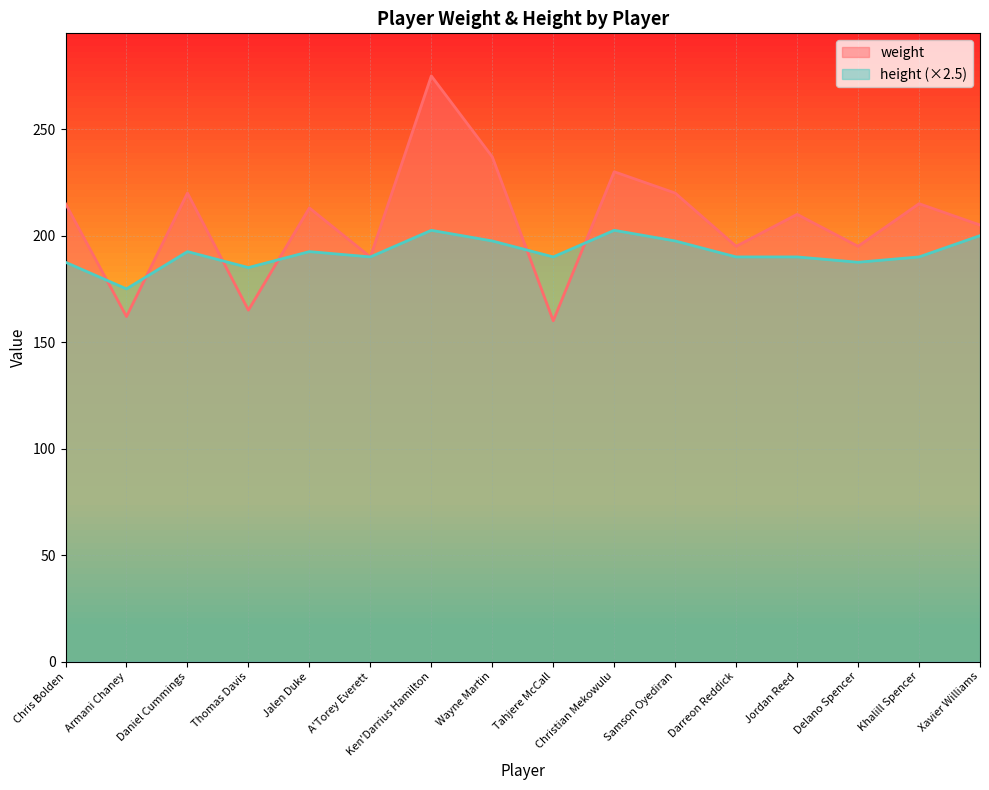

Reading right to left, what are all the values shown in this chart?

weight: Xavier Williams=205.0	Khalill Spencer=215.0	Delano Spencer=195.0	Jordan Reed=210.0	Darreon Reddick=195.0	Samson Oyediran=220.0	Christian Mekowulu=230.0	Tahjere McCall=160.0	Wayne Martin=237.0	Ken'Darrius Hamilton=275.0	A'Torey Everett=190.0	Jalen Duke=213.0	Thomas Davis=165.0	Daniel Cummings=220.0	Armani Chaney=162.0	Chris Bolden=215.0
height: Xavier Williams=200.0	Khalill Spencer=190.0	Delano Spencer=187.5	Jordan Reed=190.0	Darreon Reddick=190.0	Samson Oyediran=197.5	Christian Mekowulu=202.5	Tahjere McCall=190.0	Wayne Martin=197.5	Ken'Darrius Hamilton=202.5	A'Torey Everett=190.0	Jalen Duke=192.5	Thomas Davis=185.0	Daniel Cummings=192.5	Armani Chaney=175.0	Chris Bolden=187.5